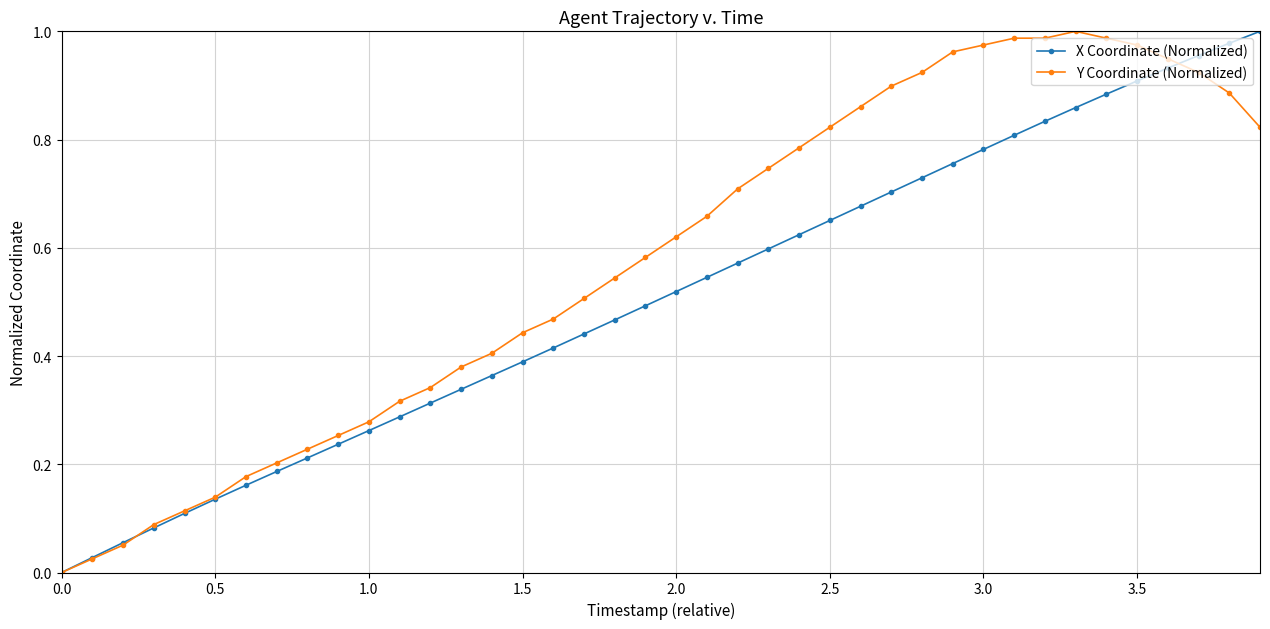

True or false: X Coordinate (Normalized) has more than 1 points higher than both neighbors.

False